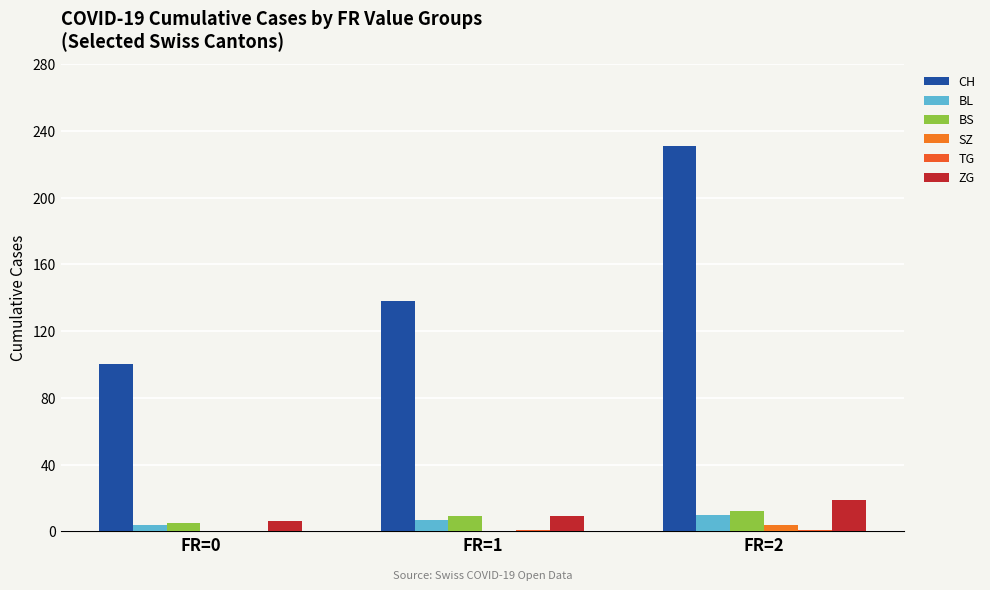

How many categories are shown in the chart?

3